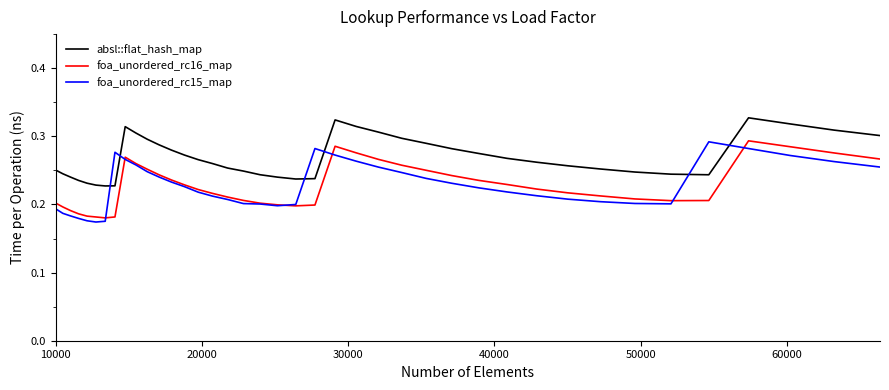

Count the number of categories in the chart.

40